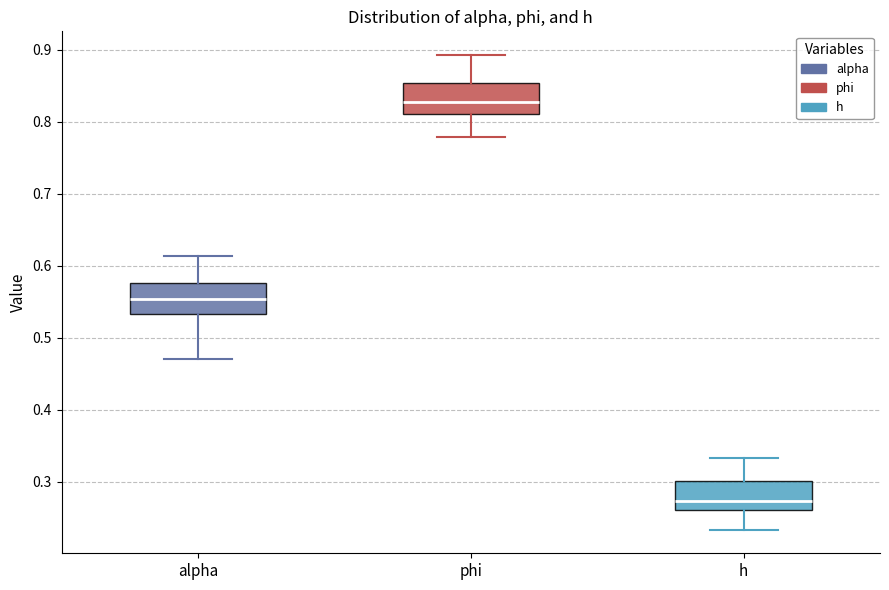

Reading left to right, transcribe this box plot: for each box, give where its median line is, the range the box spans, and where its two whiskers end, as read against the y-axis. The values are not printed on the chart, so give them approximately, as read against the axis.

alpha: median 0.55, box 0.53 to 0.58, whiskers 0.47 to 0.61
phi: median 0.83, box 0.81 to 0.85, whiskers 0.78 to 0.89
h: median 0.27, box 0.26 to 0.30, whiskers 0.23 to 0.33